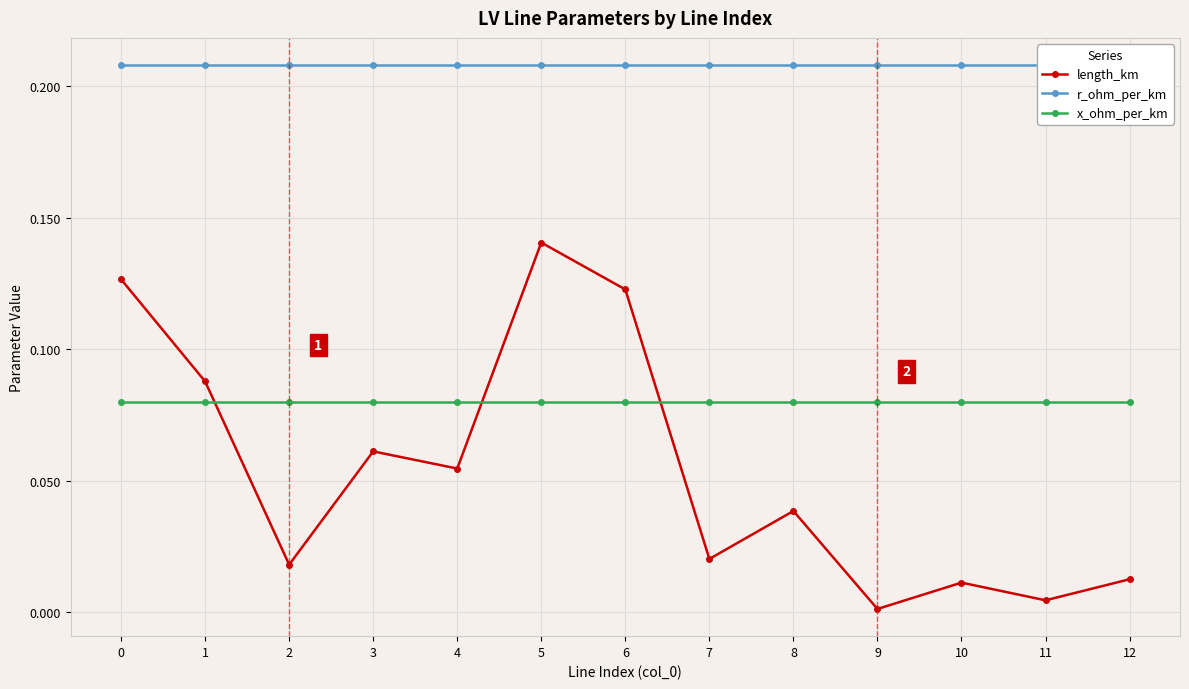

At which category is the sum across all series the highest?

5